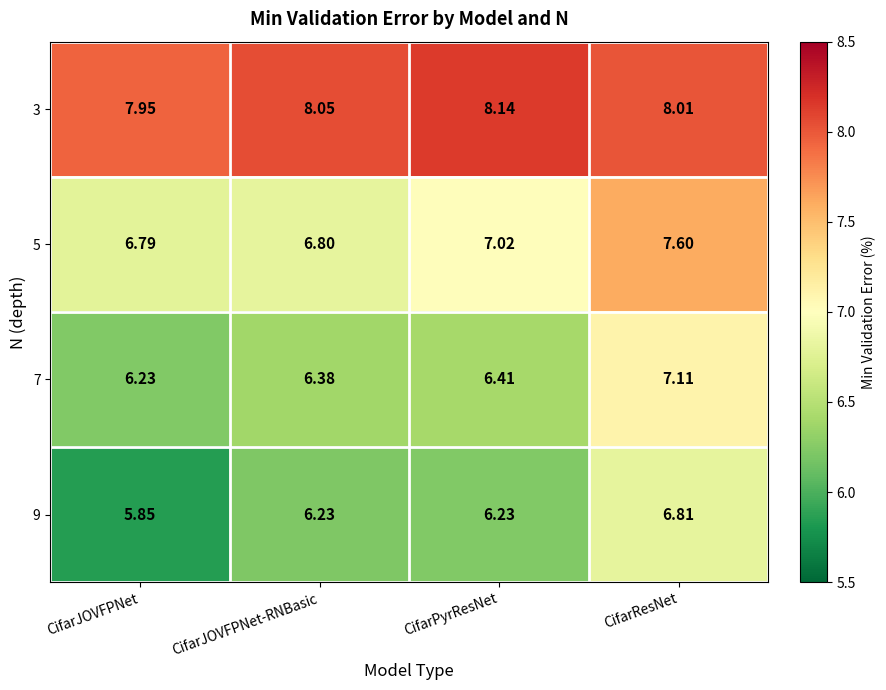

Which label corresponds to the largest value in the chart?

CifarPyrResNet